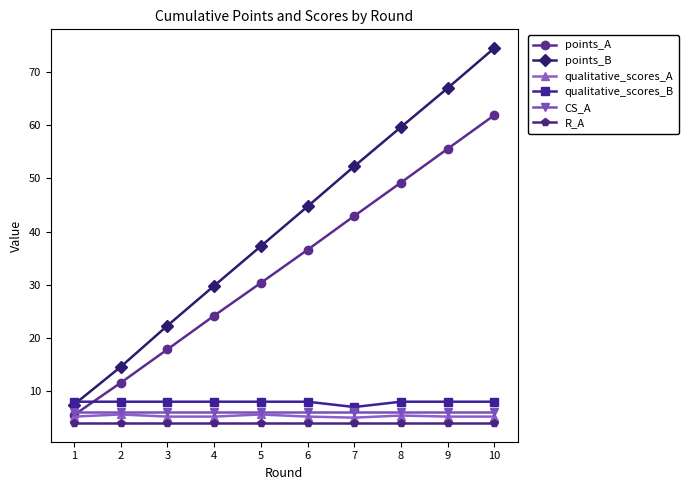

What is the difference between the second highest and second lowest values in the points_B series?

52.4